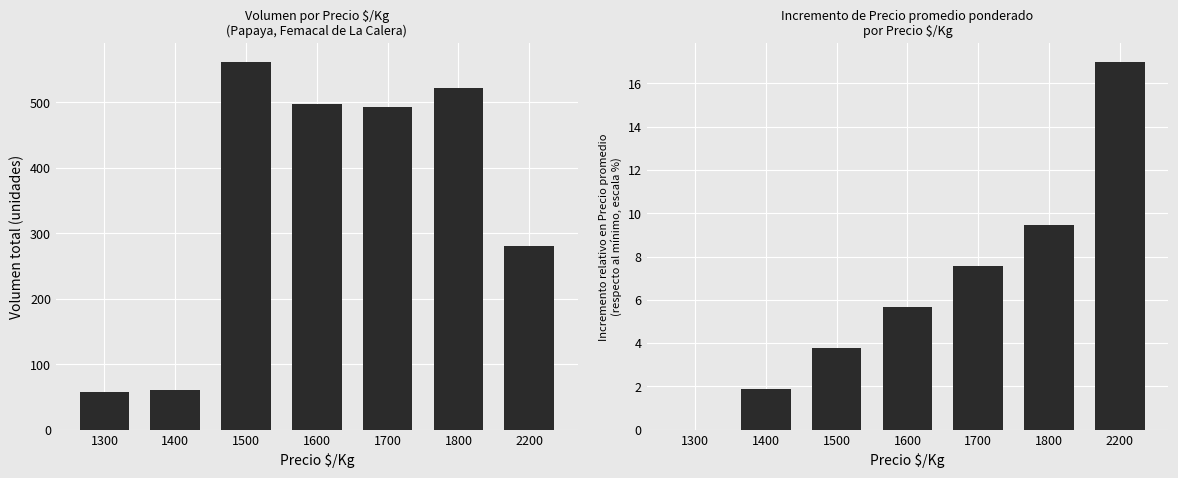

What is the highest value of the Incremento relativo series?

17.0